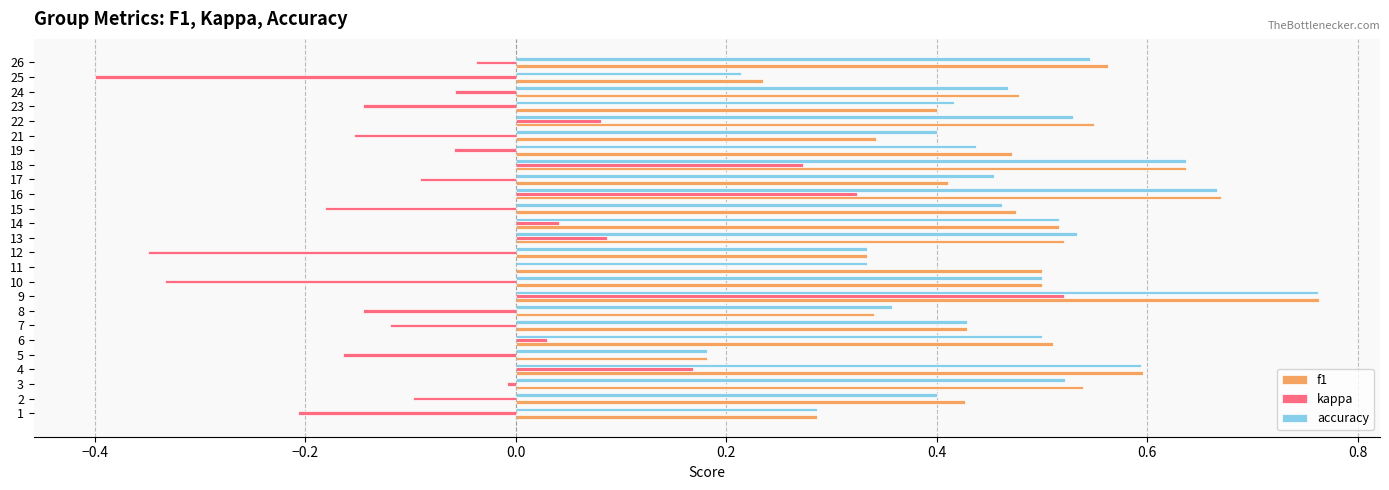

The value of accuracy at 4 is 0.3. True or false?

False